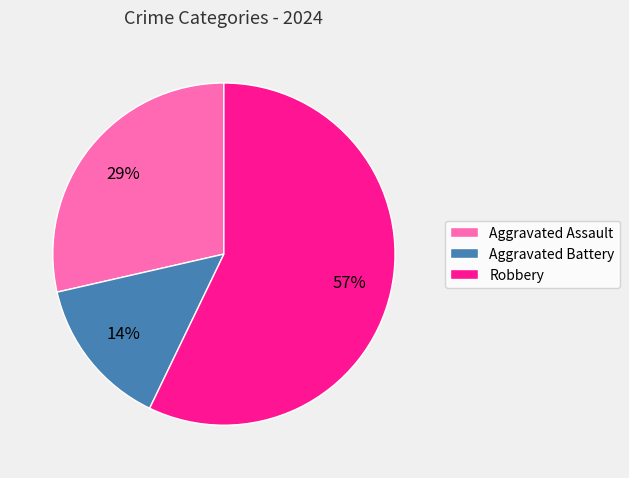

Which slice represents more than half of the pie?

Robbery